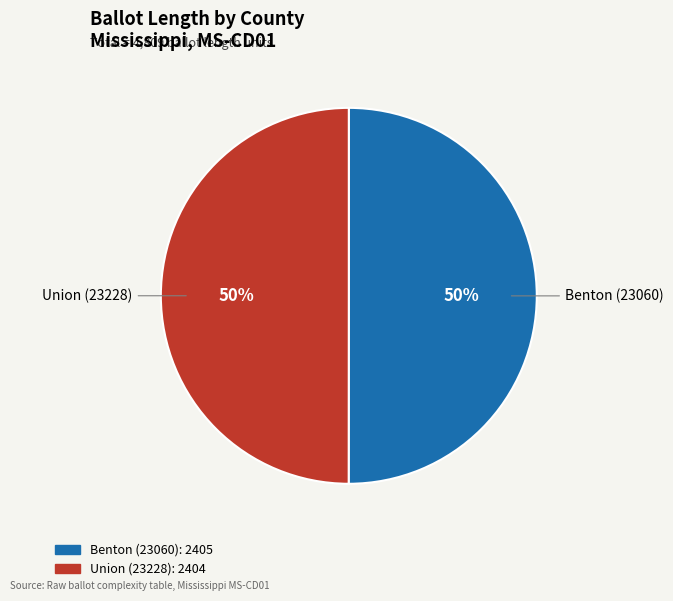

What percentage is the Union (23228) slice, to the nearest percent?

50%